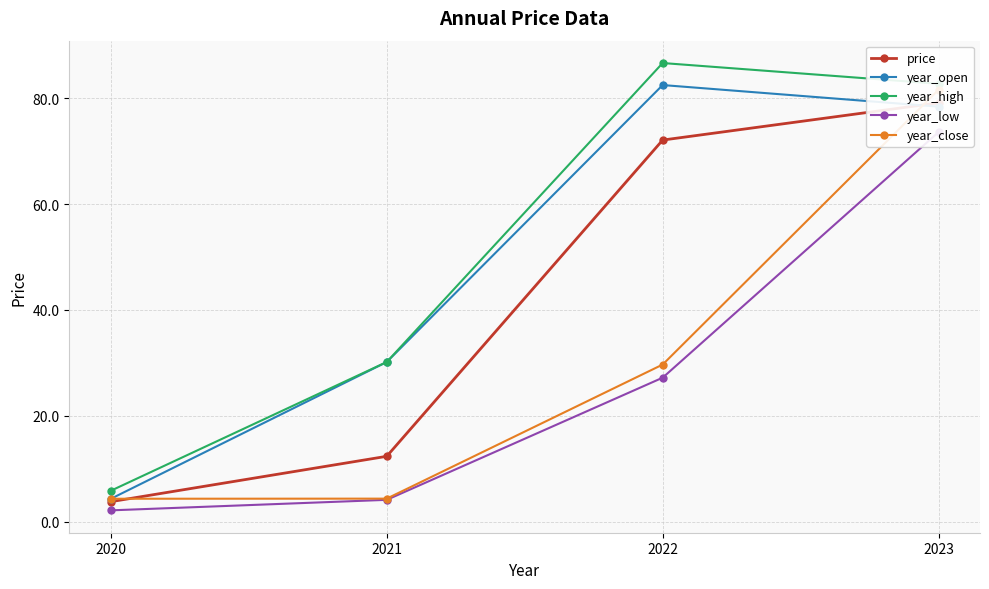

Reading left to right, list all the values displayed in this chart.

price: 2020=3.8	2021=12.3	2022=72.1	2023=79.1
year_open: 2020=4.3	2021=30.2	2022=82.5	2023=78.4
year_high: 2020=5.8	2021=30.2	2022=86.6	2023=82.7
year_low: 2020=2.1	2021=4.1	2022=27.2	2023=73.6
year_close: 2020=4.3	2021=4.4	2022=29.7	2023=81.6